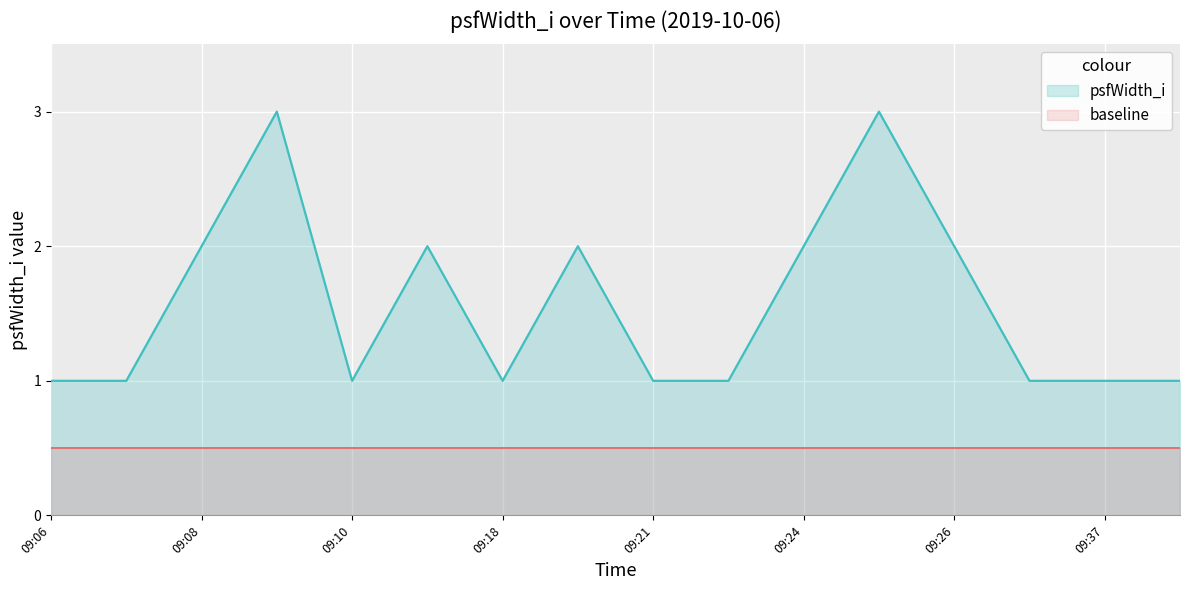

List the series in order of their peak value, highest first.

psfWidth_i, baseline